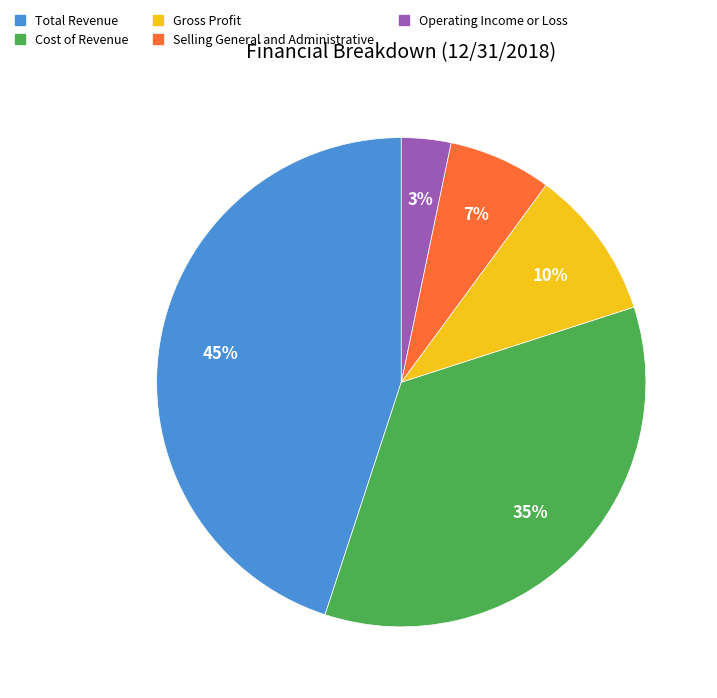

Is Selling General and Administrative the majority of the pie?

No